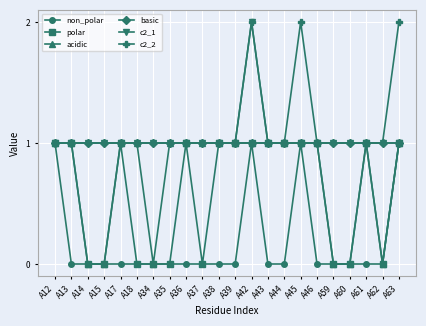

True or false: c2_2 has more than 1 interior local peaks.

True